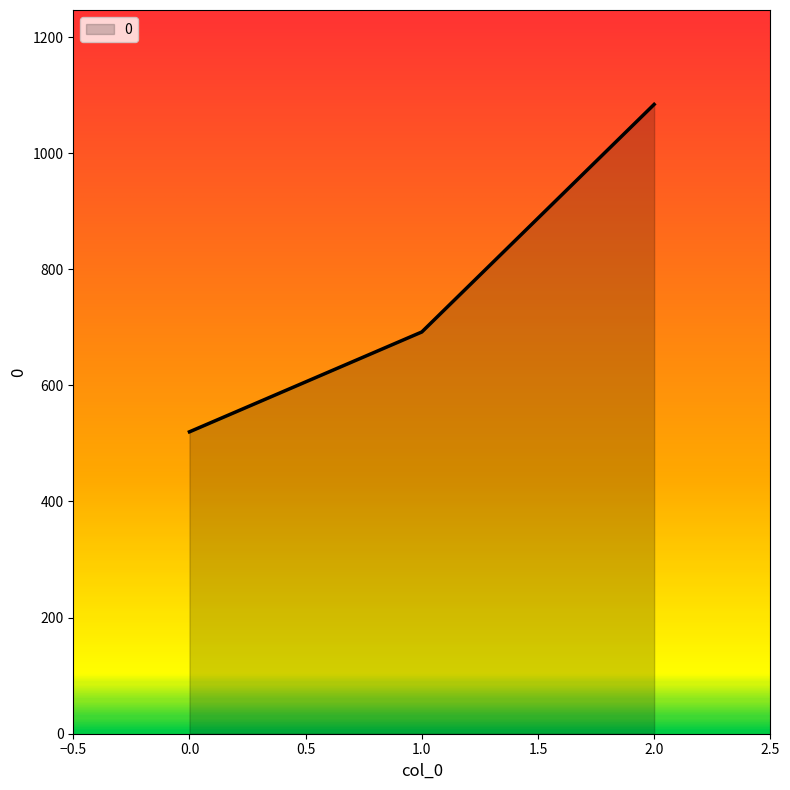

What is the sum of all values?

2296